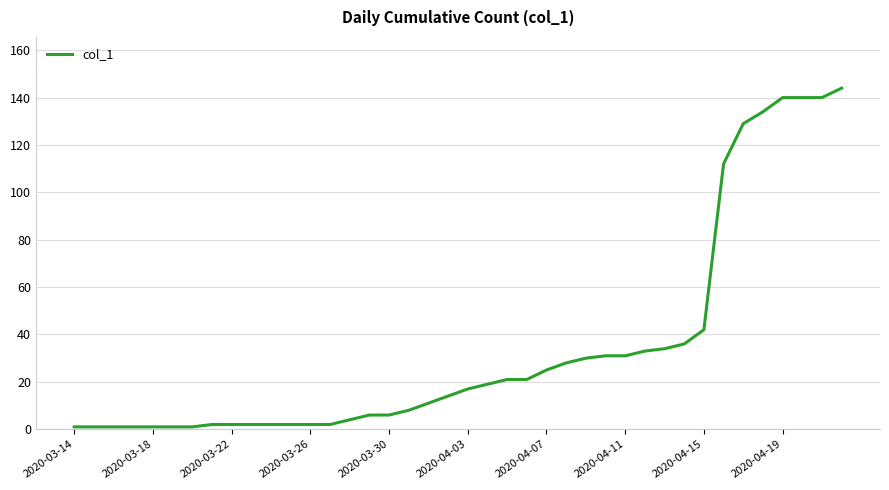

What is the difference between the maximum and minimum values?

143